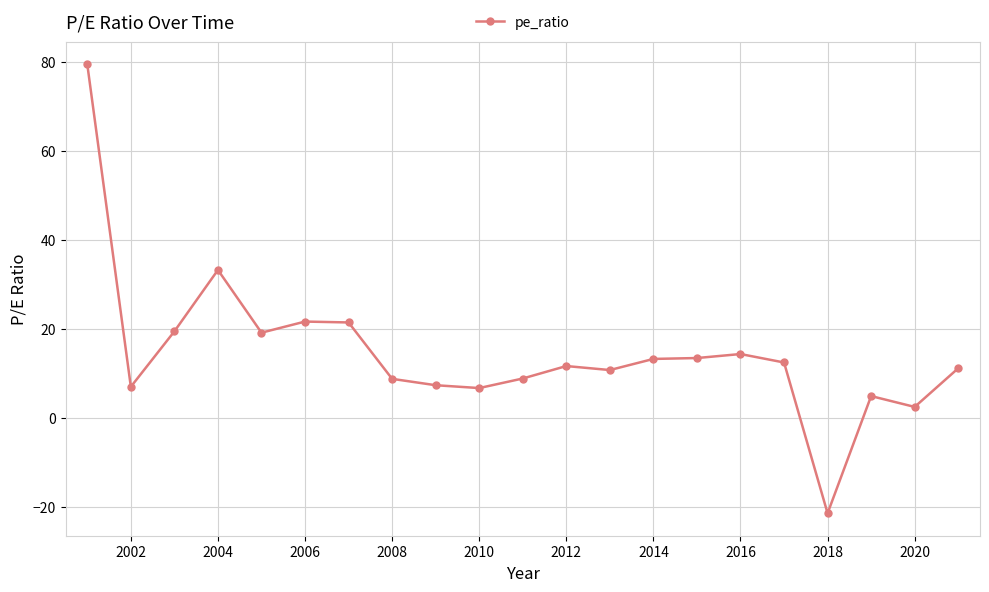

What is the value of the 13th point from the left?

10.8